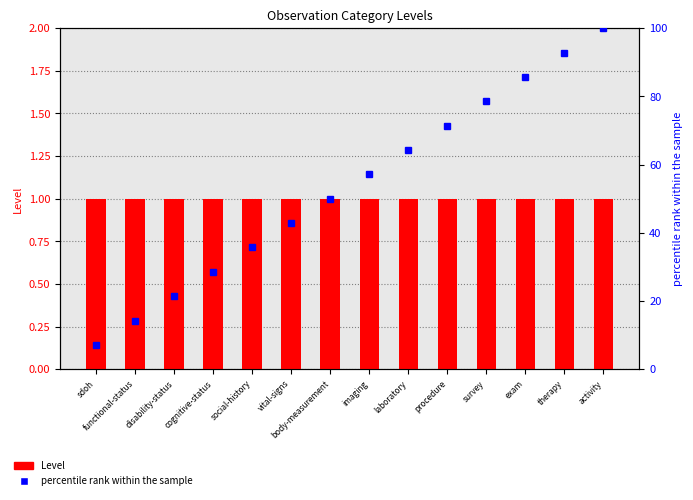

The value of Level at imaging is 1.5. True or false?

False